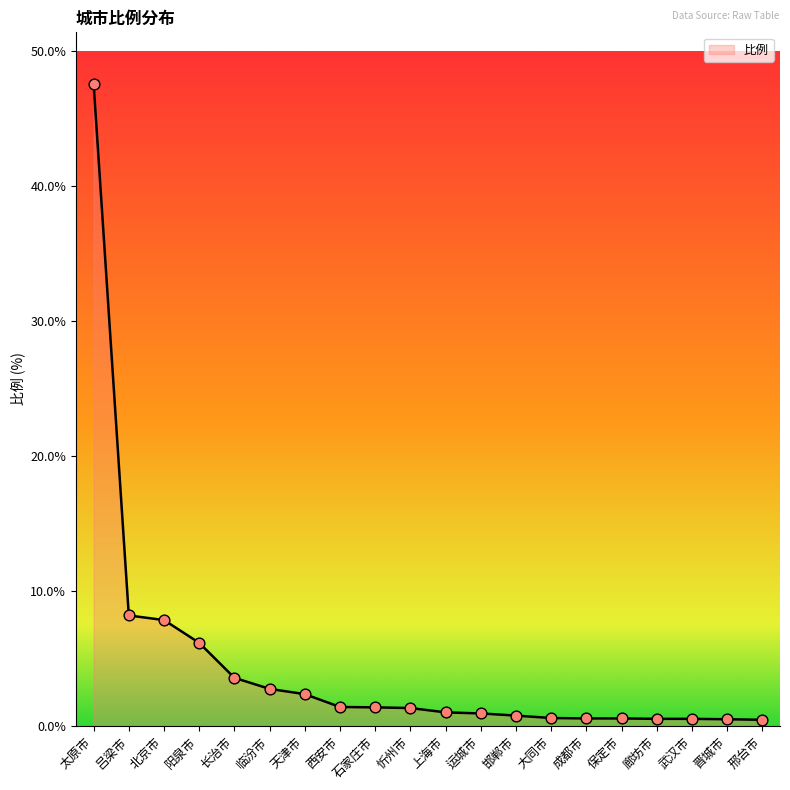

Which has a higher value, 大同市 or 石家庄市?

石家庄市